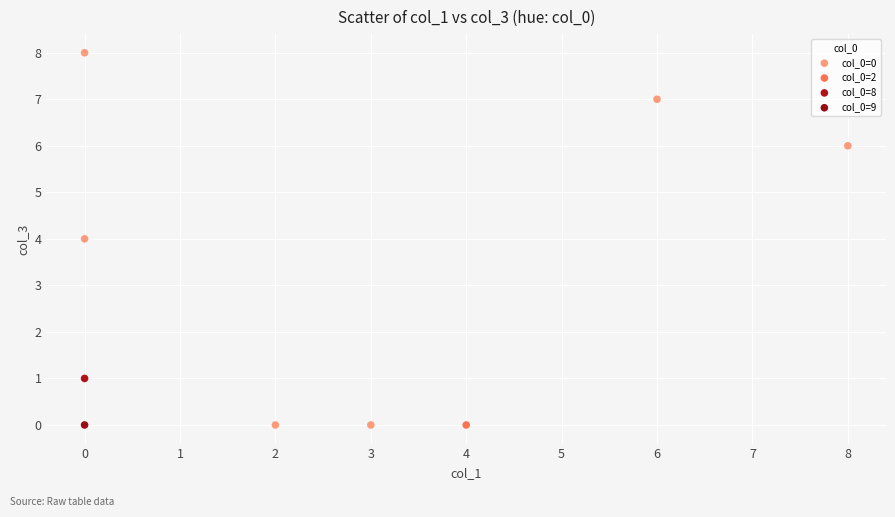

What are all the series names shown in the legend?

col_0=0, col_0=2, col_0=8, col_0=9